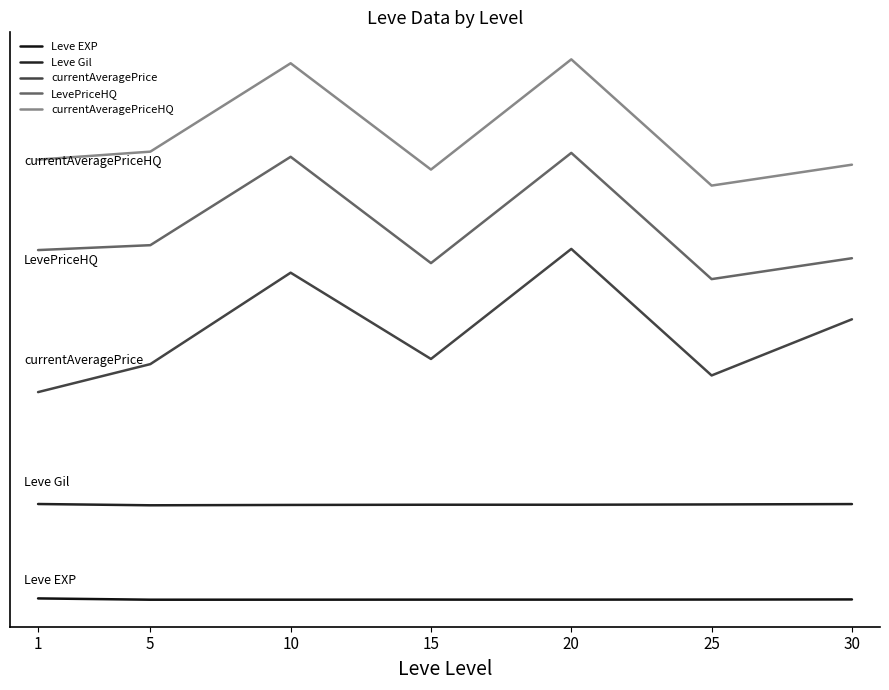

Where does the currentAveragePriceHQ series first go above 70578?

1